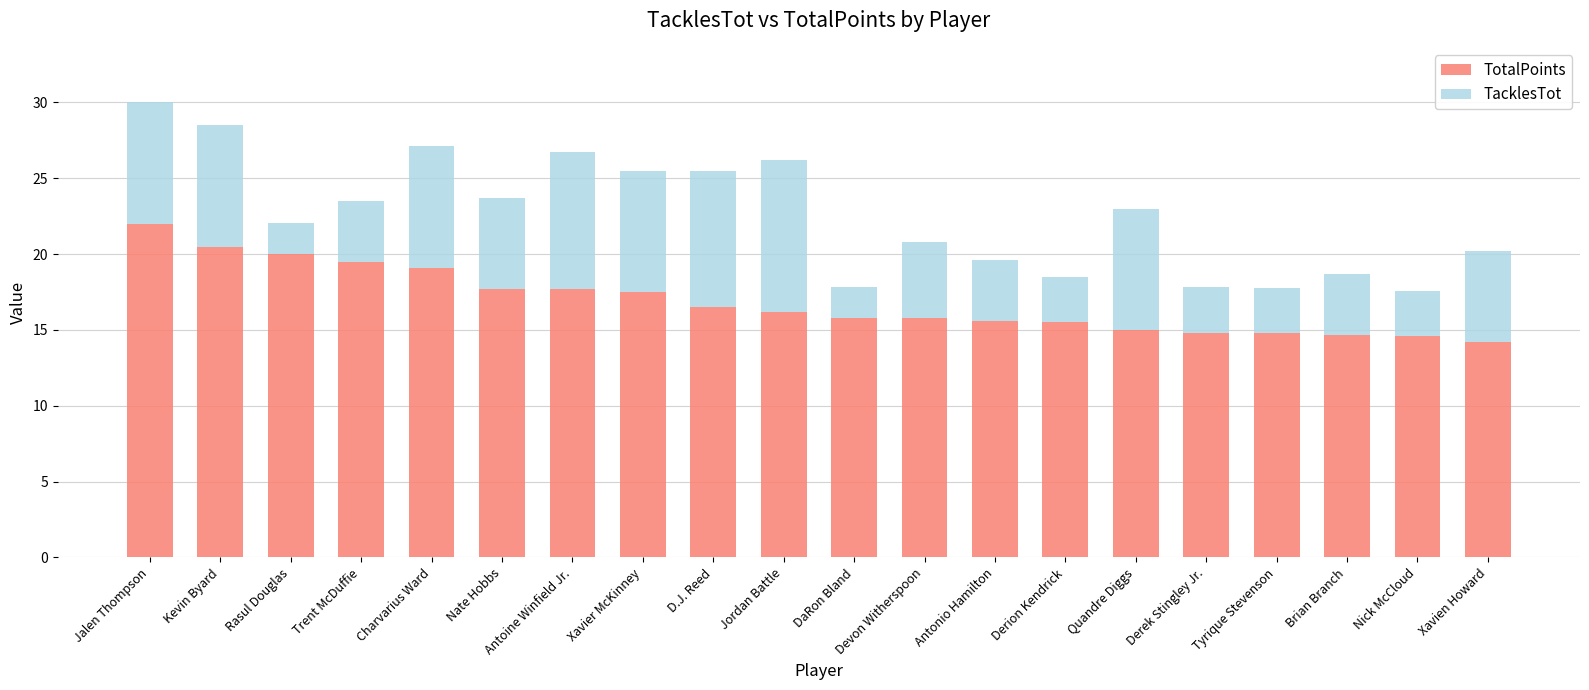

True or false: TotalPoints has a value of 14.6 at Nick McCloud.

True